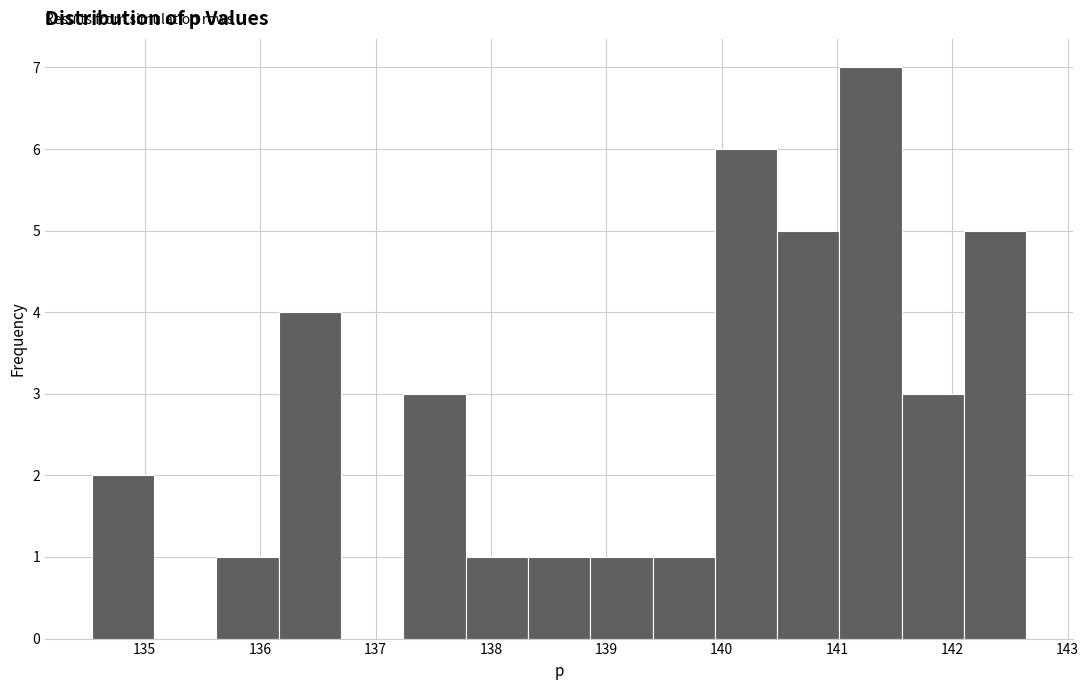

What is the height of the bar covering 136.2 to 136.7 on the x-axis? Neither the bar edges nor the heights are printed on the chart, so give them approximately, as read against the axes.

4